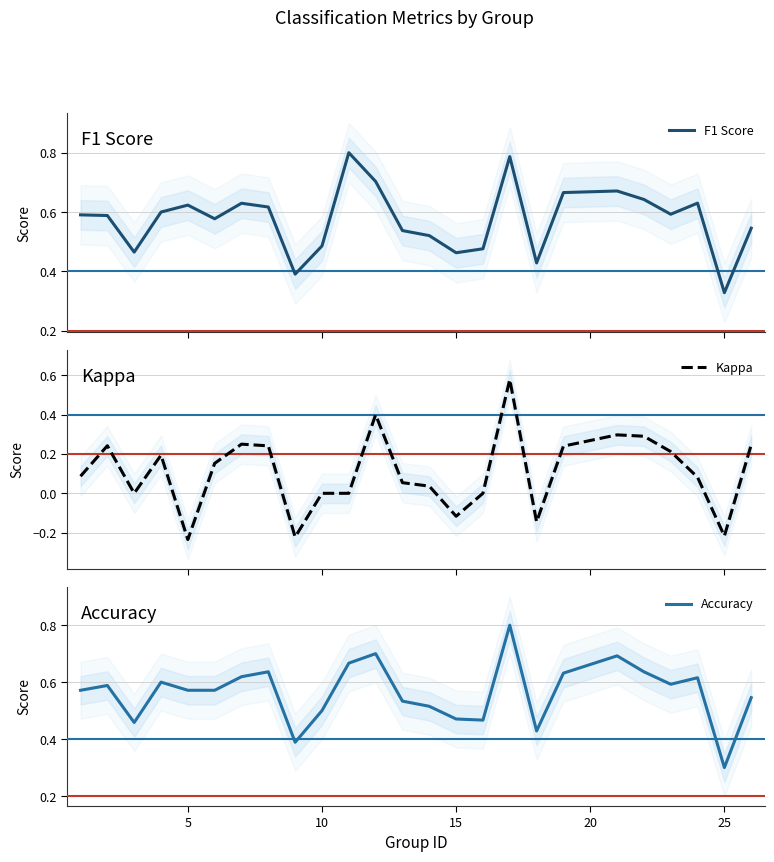

At how many categories does at least one series exceed 0?

25